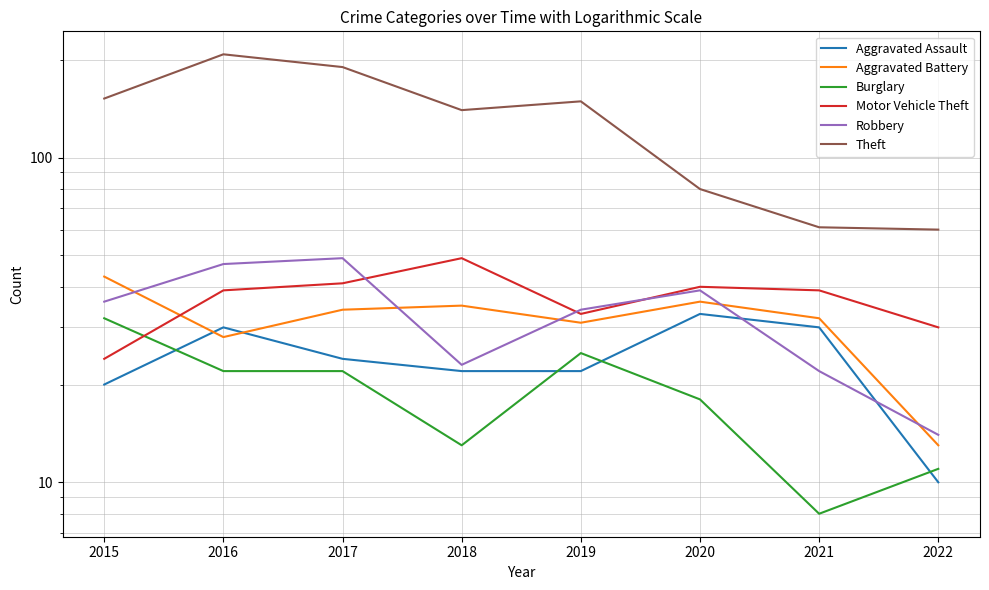

Reading left to right, extract all data points from this chart.

Aggravated Assault: 2015=20	2016=30	2017=24	2018=22	2019=22	2020=33	2021=30	2022=10
Aggravated Battery: 2015=43	2016=28	2017=34	2018=35	2019=31	2020=36	2021=32	2022=13
Burglary: 2015=32	2016=22	2017=22	2018=13	2019=25	2020=18	2021=8	2022=11
Motor Vehicle Theft: 2015=24	2016=39	2017=41	2018=49	2019=33	2020=40	2021=39	2022=30
Robbery: 2015=36	2016=47	2017=49	2018=23	2019=34	2020=39	2021=22	2022=14
Theft: 2015=152	2016=208	2017=190	2018=140	2019=149	2020=80	2021=61	2022=60